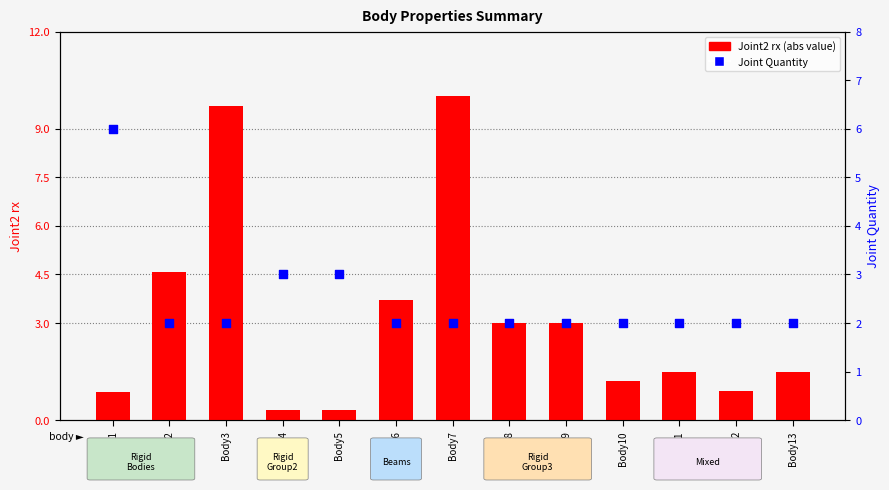

At how many categories does at least one series exceed 3?

5